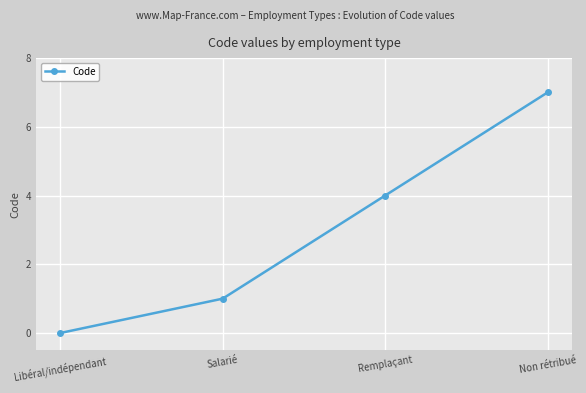

Which label corresponds to the smallest value in the chart?

Libéral/indépendant